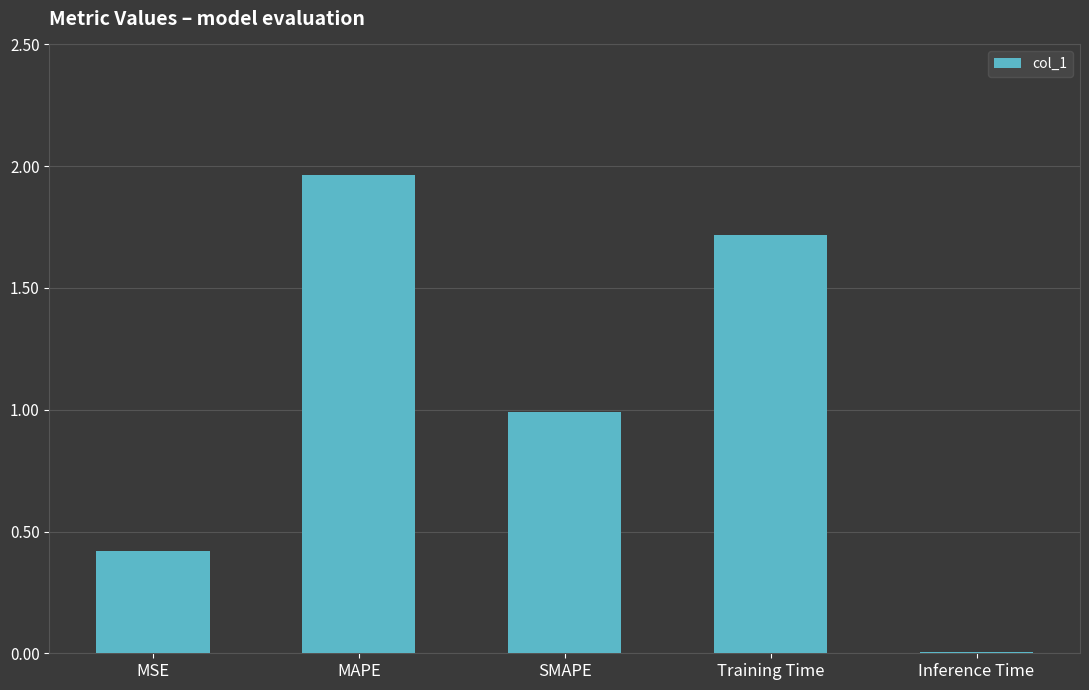

What is the average value?

1.0